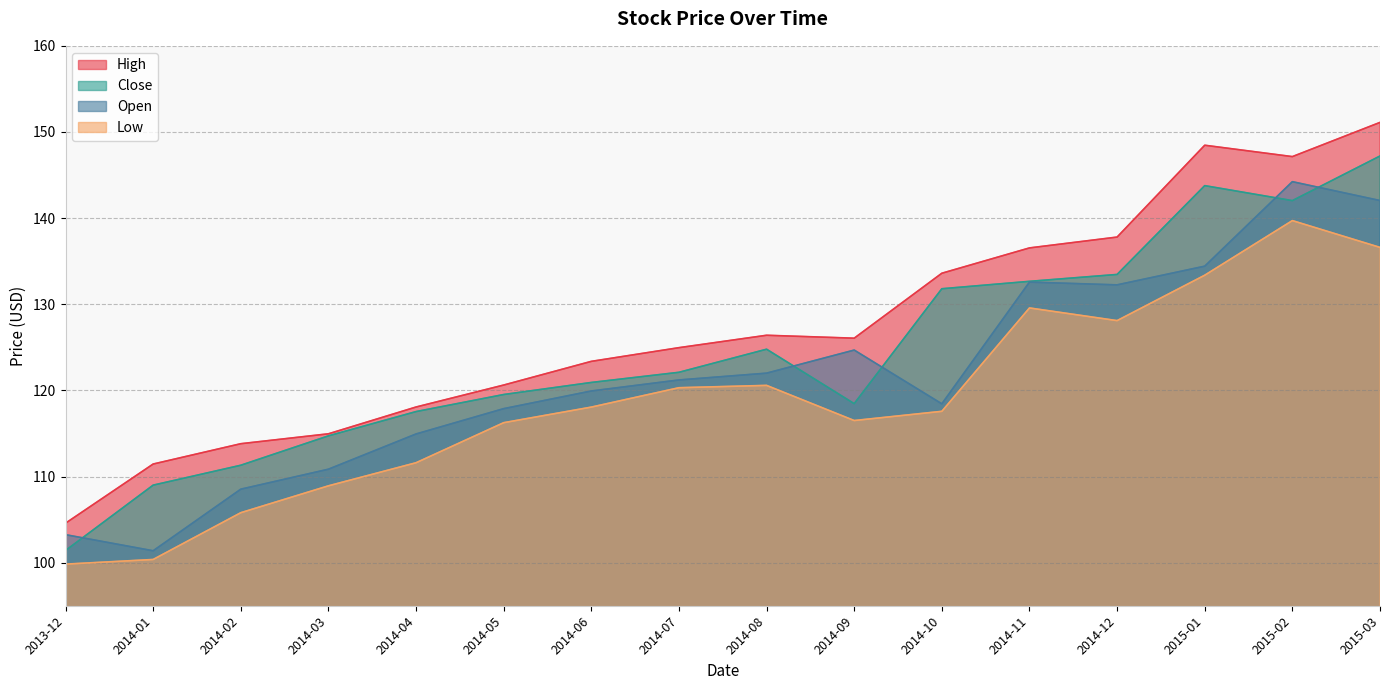

At which category does High reach its first local peak?

2014-08